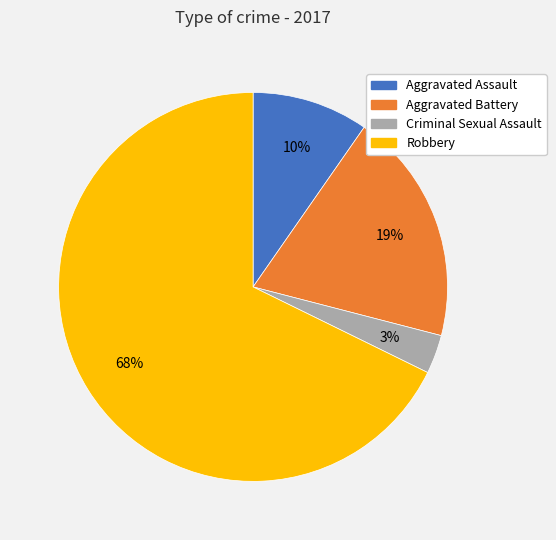

To the nearest percent, what portion does Robbery represent?

68%